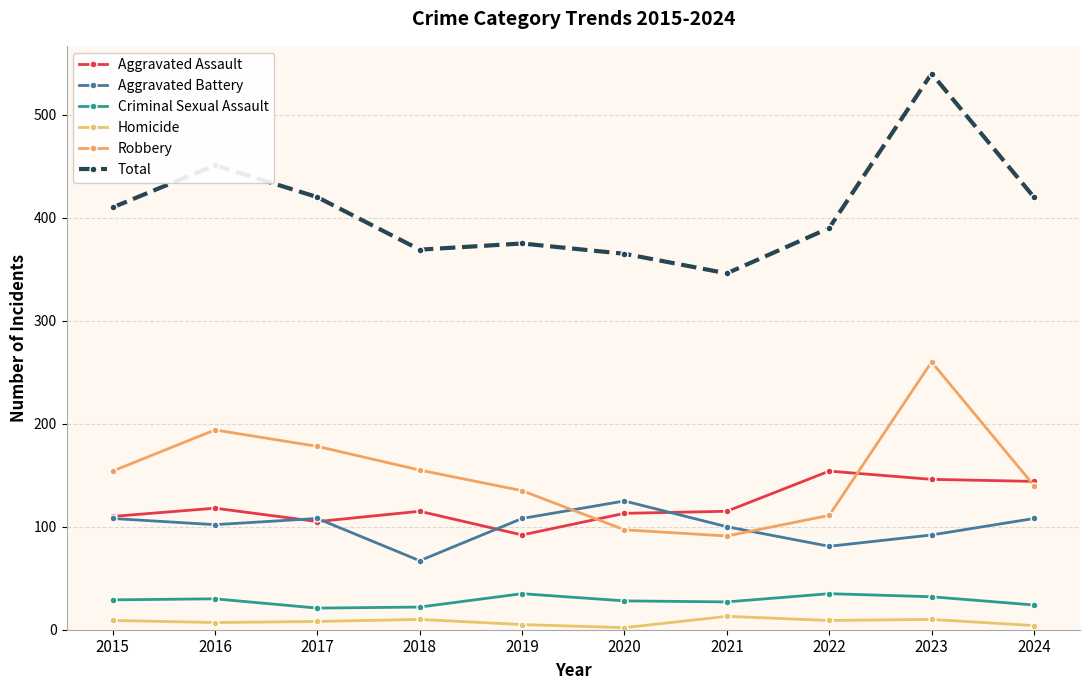

Between 2020 and 2024, which is larger?

2024